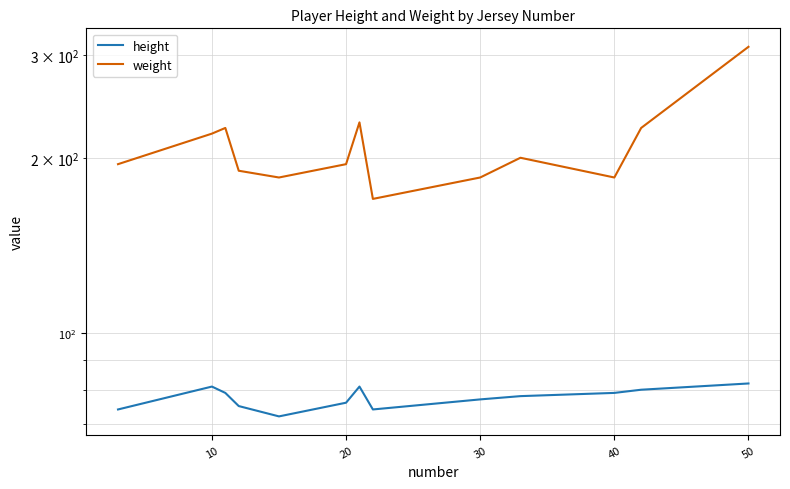

True or false: height and weight intersect in this chart.

False